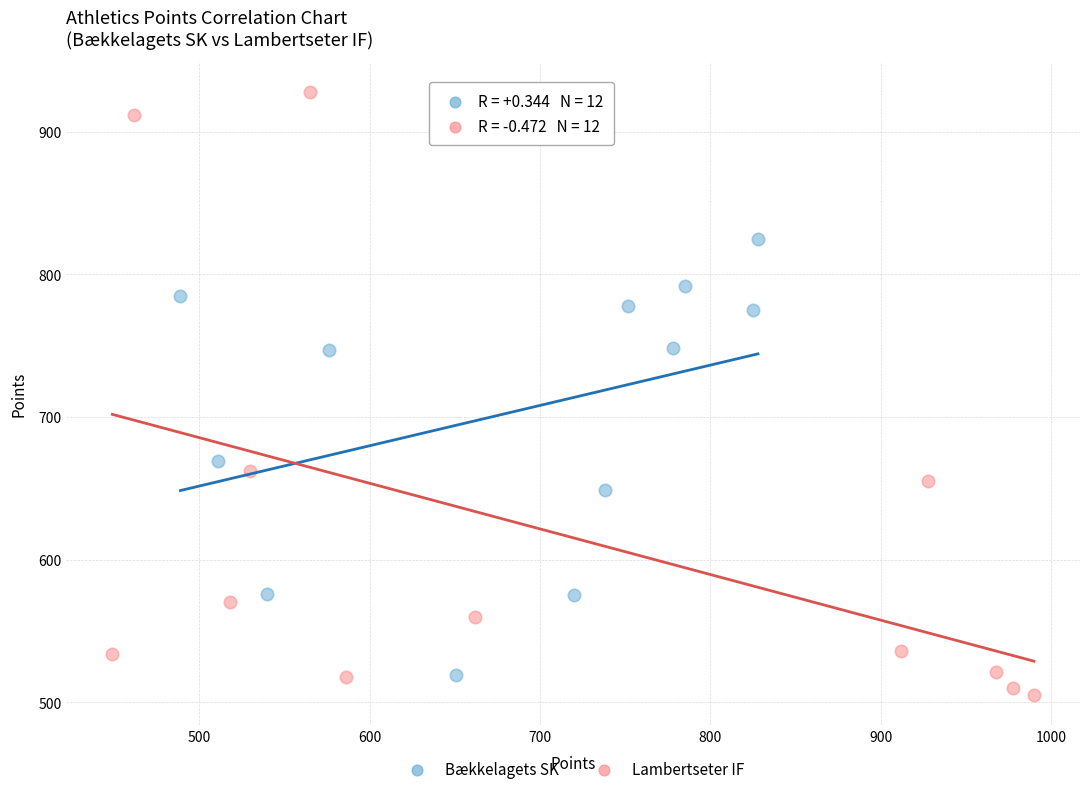

Which series contains the highest Y value?

Lambertseter IF